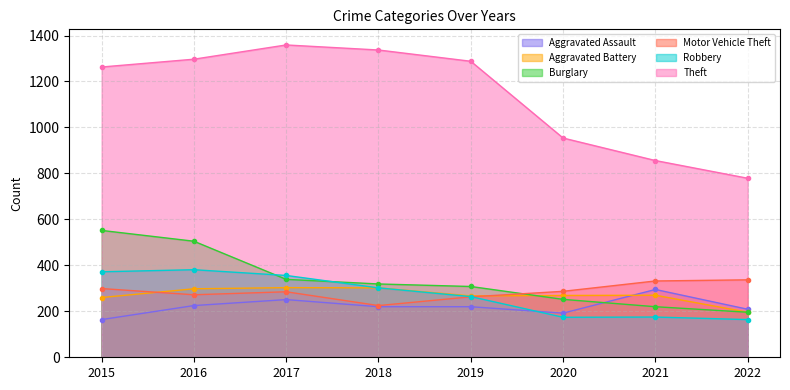

What is the difference between the second highest and second lowest values in the Robbery series?

198